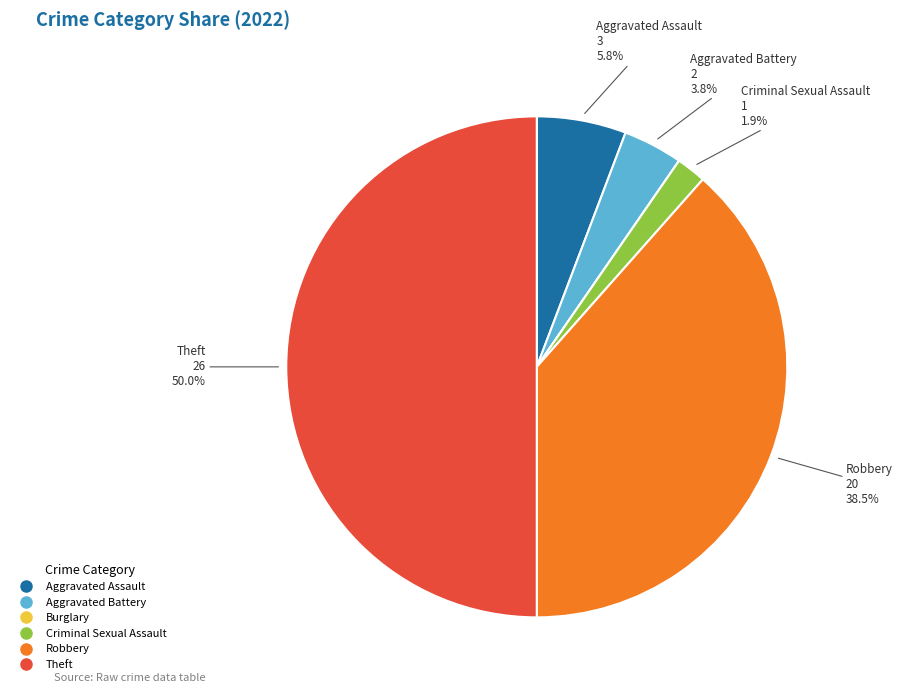

Does Aggravated Battery represent more than half of the total?

No